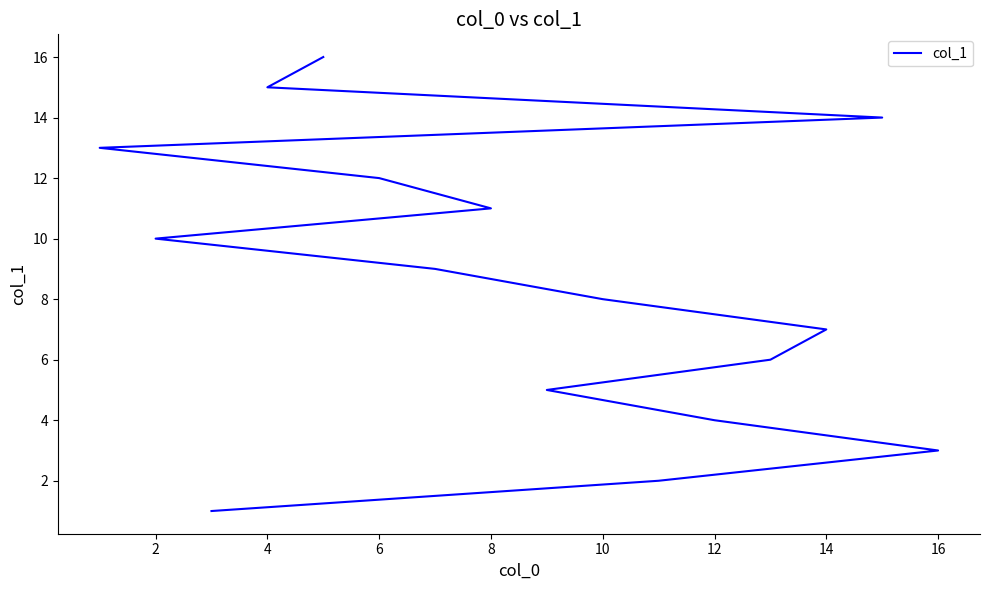

What is the minimum value shown in the chart?

1